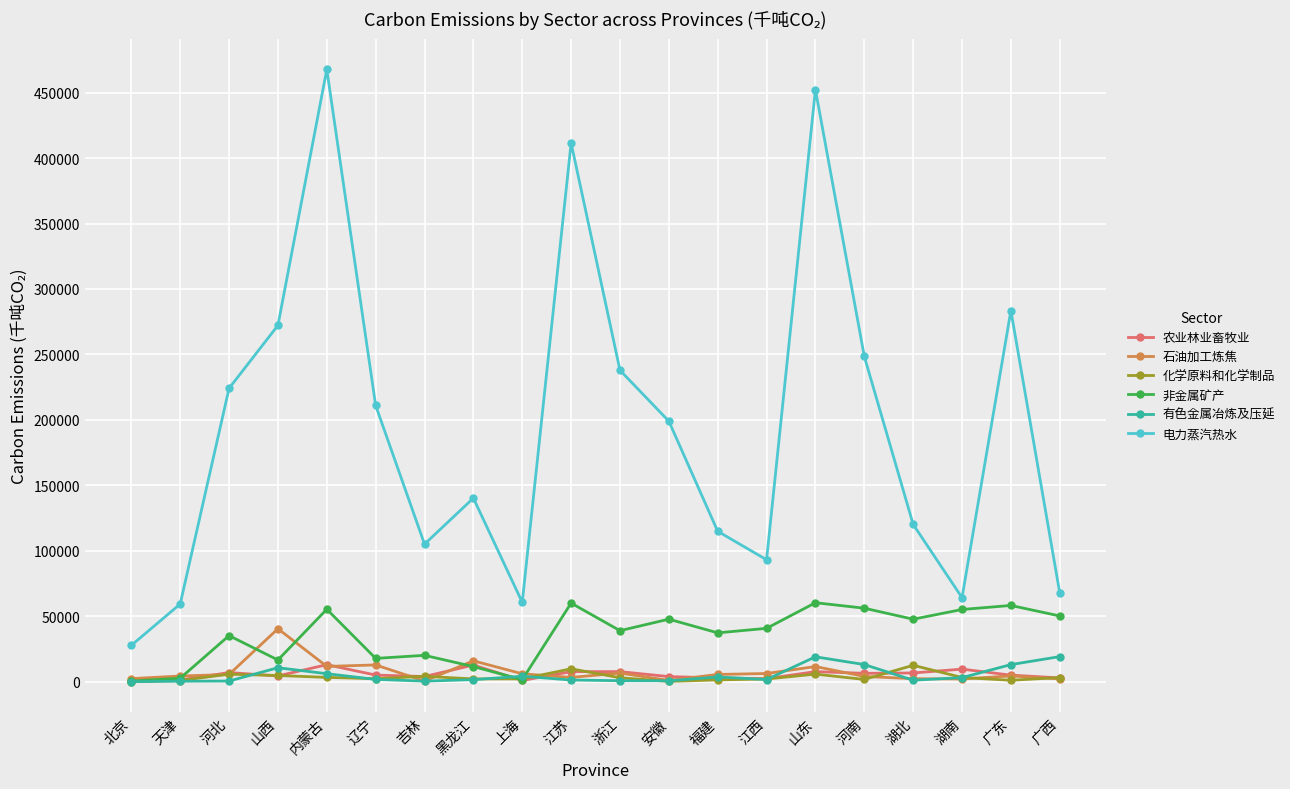

What is the greatest value displayed?

467720